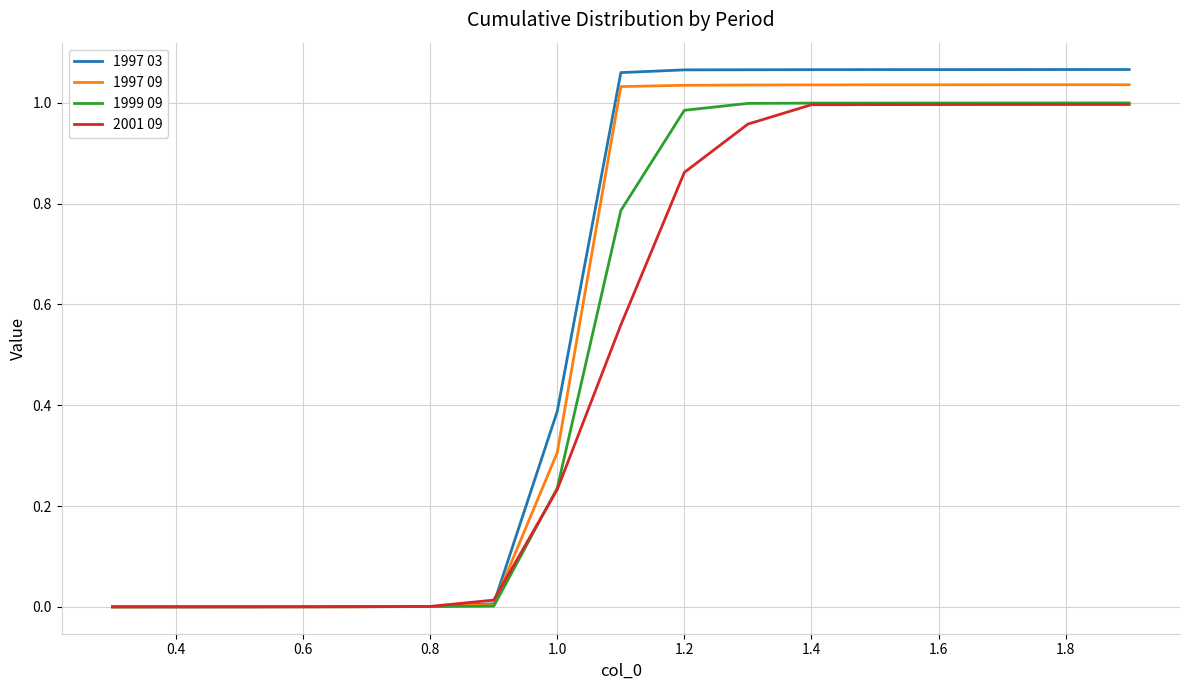

Which series has the largest range (max minus min)?

1997 03